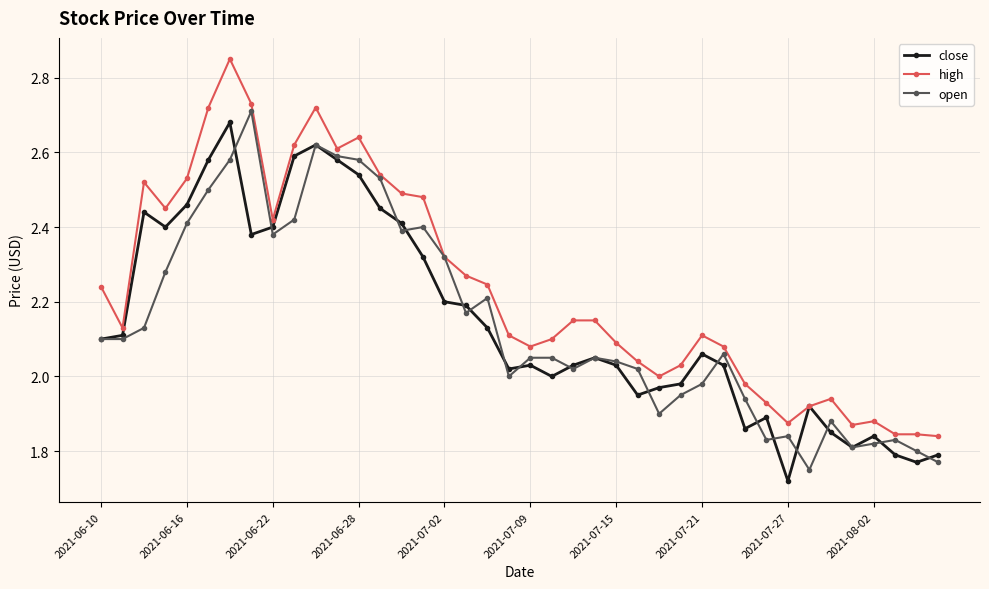

How many lines are shown in the chart?

3